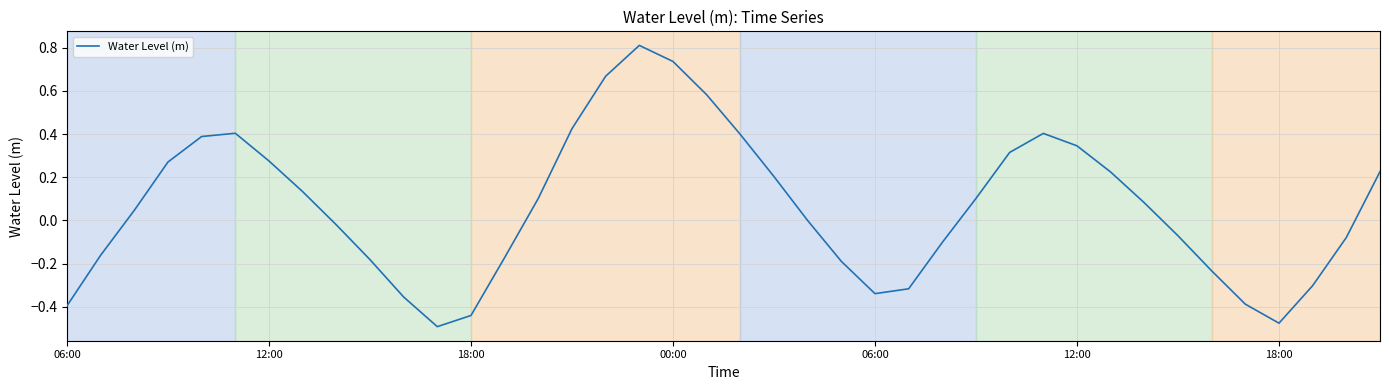

True or false: there are more than 2 points higher than both neighbors.

True